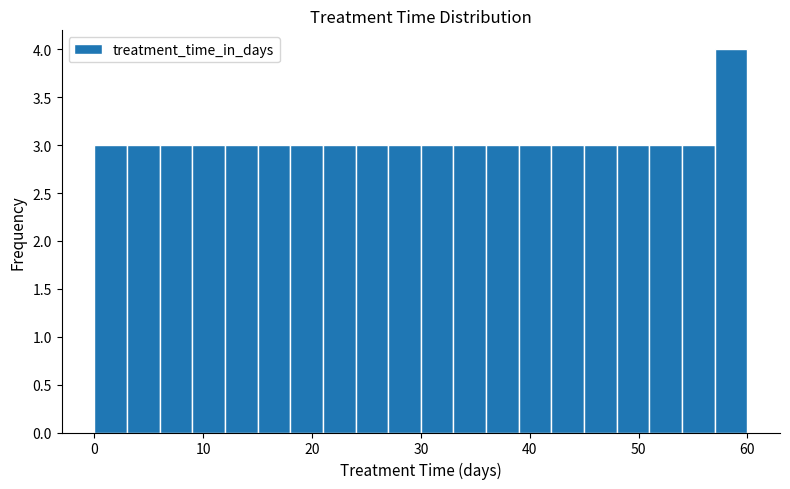

Around what value on the x-axis is the tallest bar? Give the approximate position of its centre, as read against the axis.

59